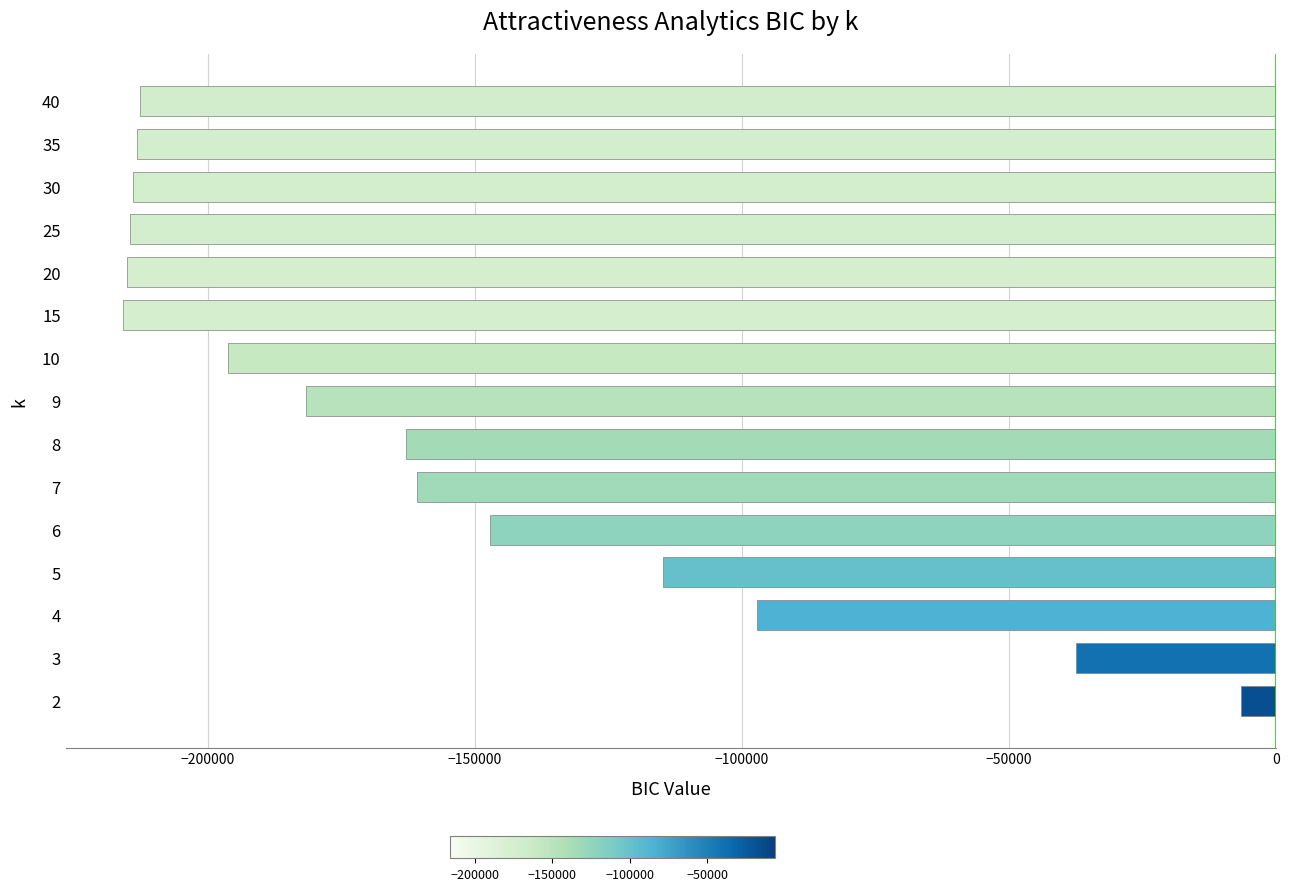

Is it true that the value at 40 is -134453.6?

False